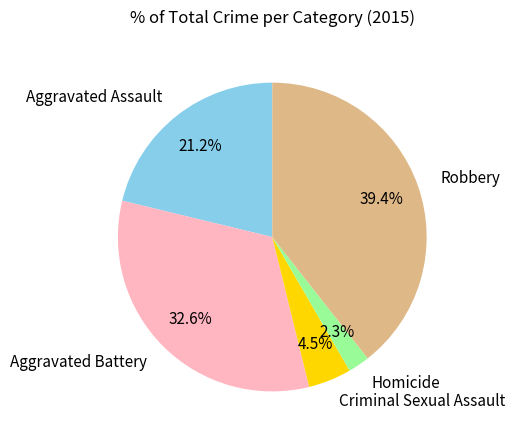

The Homicide slice represents 10% of the pie. True or false?

False